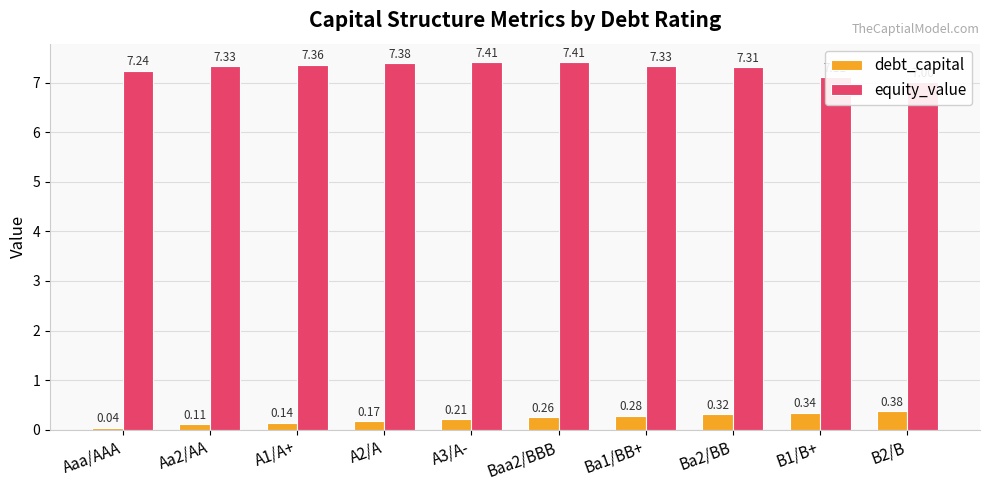

At which category is the sum across all series the highest?

Baa2/BBB